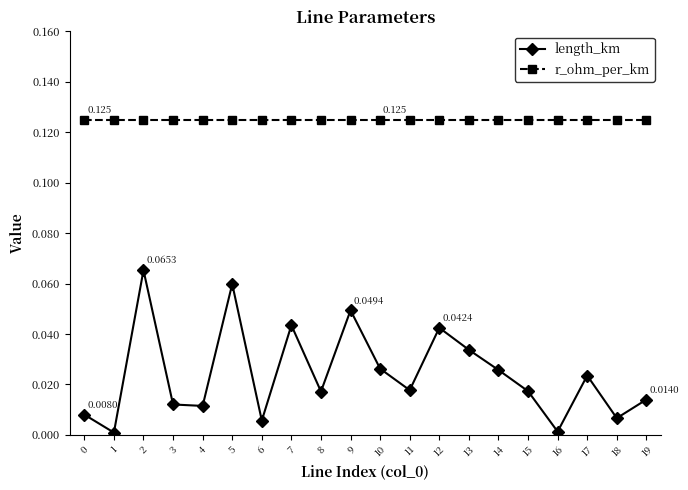

Rank the series by their maximum value, from highest to lowest.

r_ohm_per_km, length_km